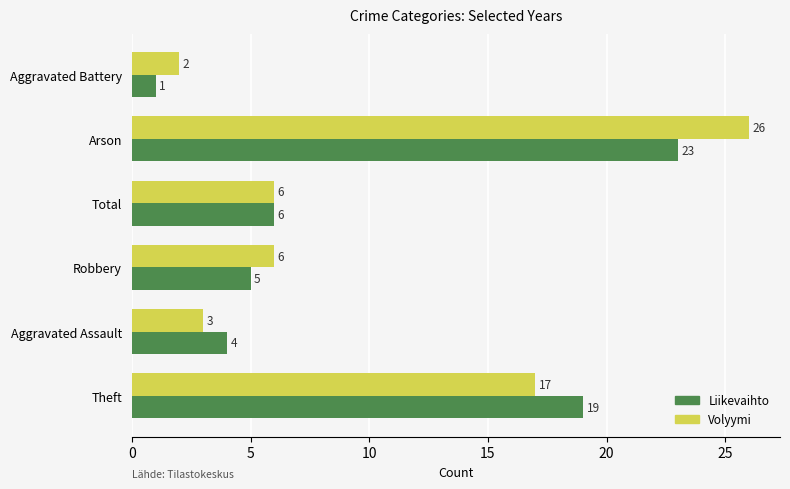

At which label is Liikevaihto closest to 12?

Total